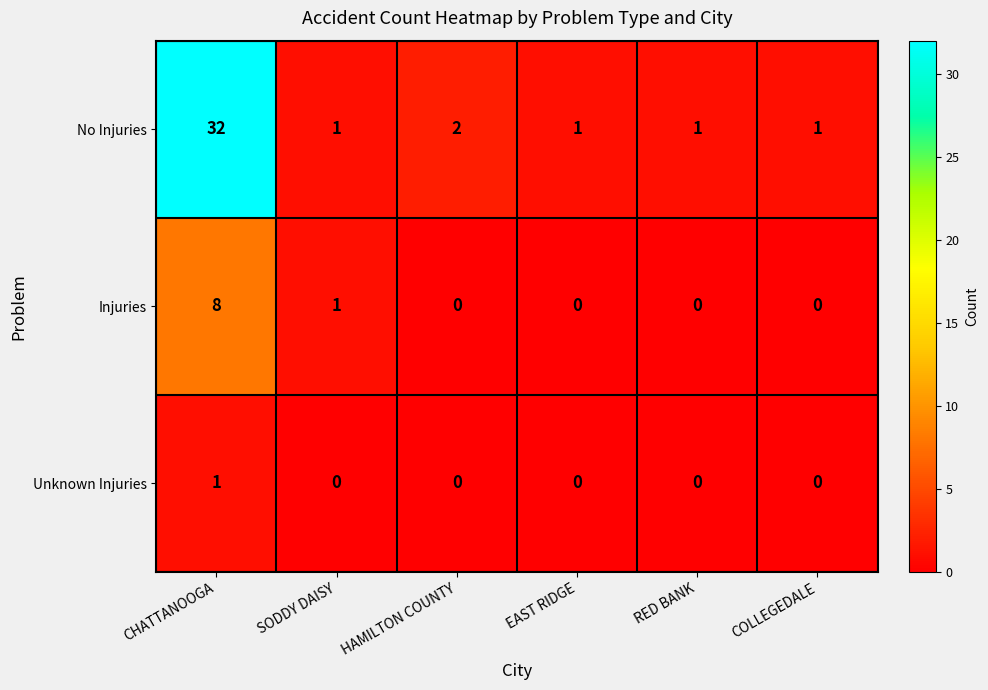

The value of No Injuries at CHATTANOOGA is 48. True or false?

False